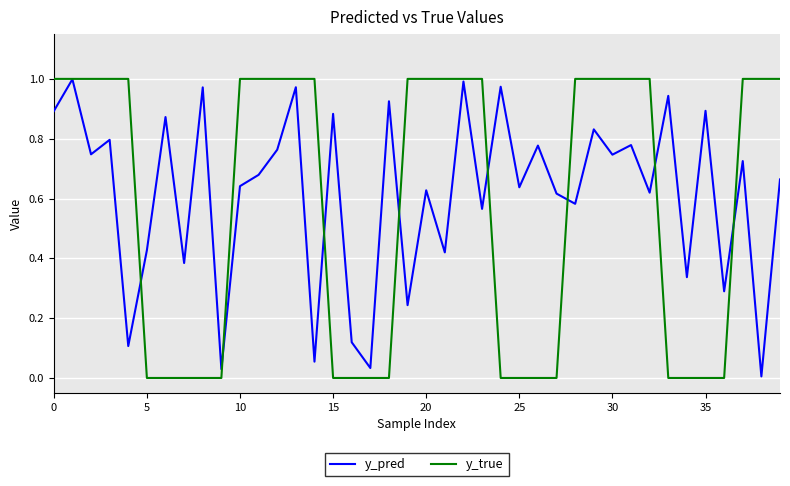

Which series has the widest spread of values?

y_true